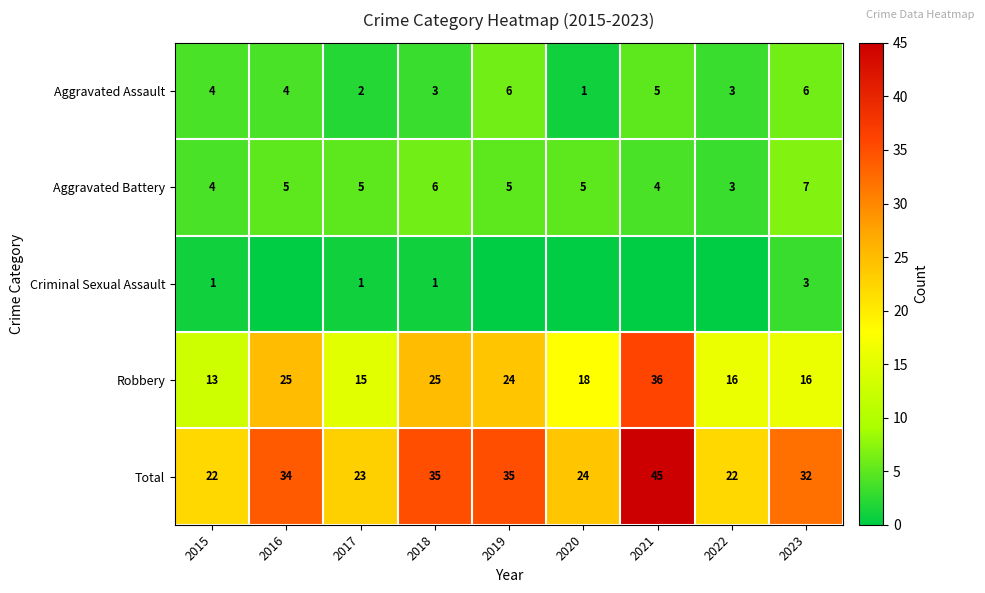

What is the difference between the maximum and minimum values in the Total series?

23